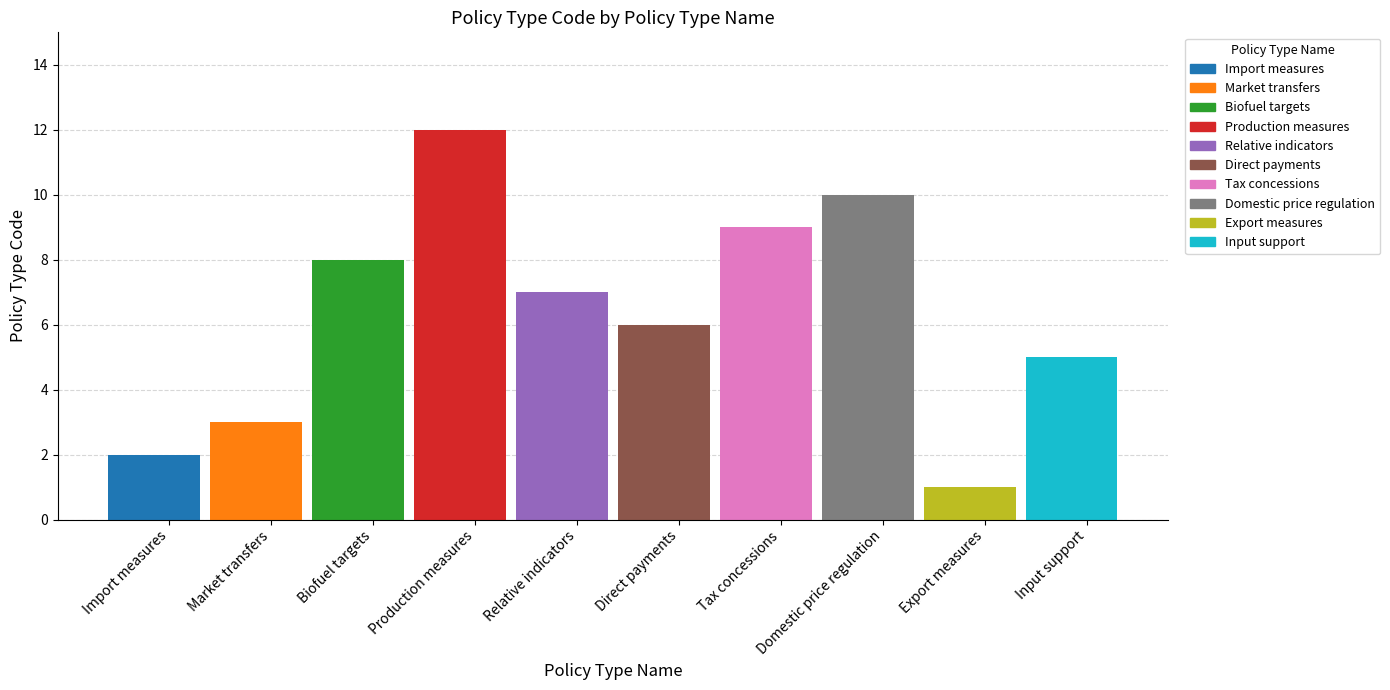

What is the sum of all values?

63